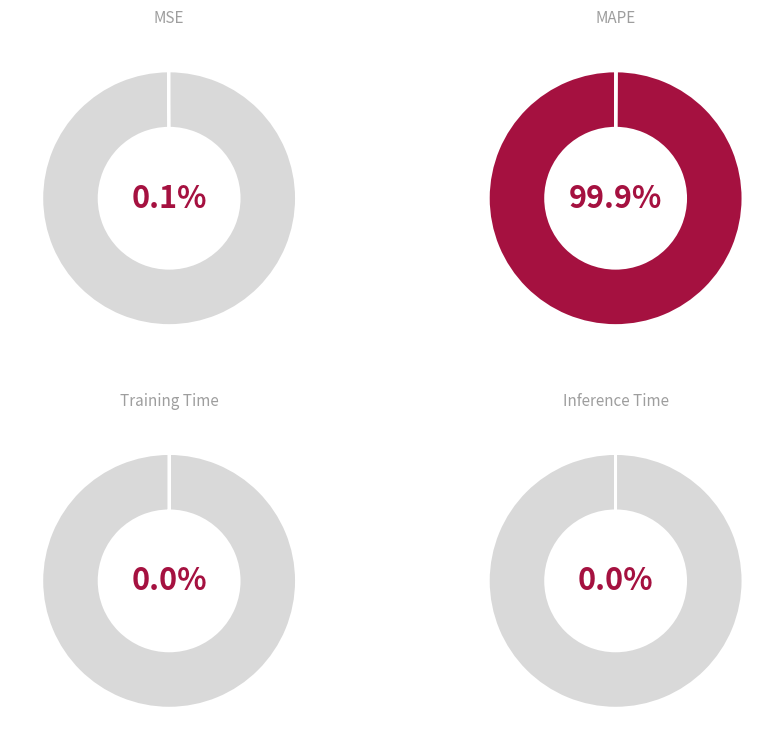

Is it true that MAPE is 100% of the pie?

True